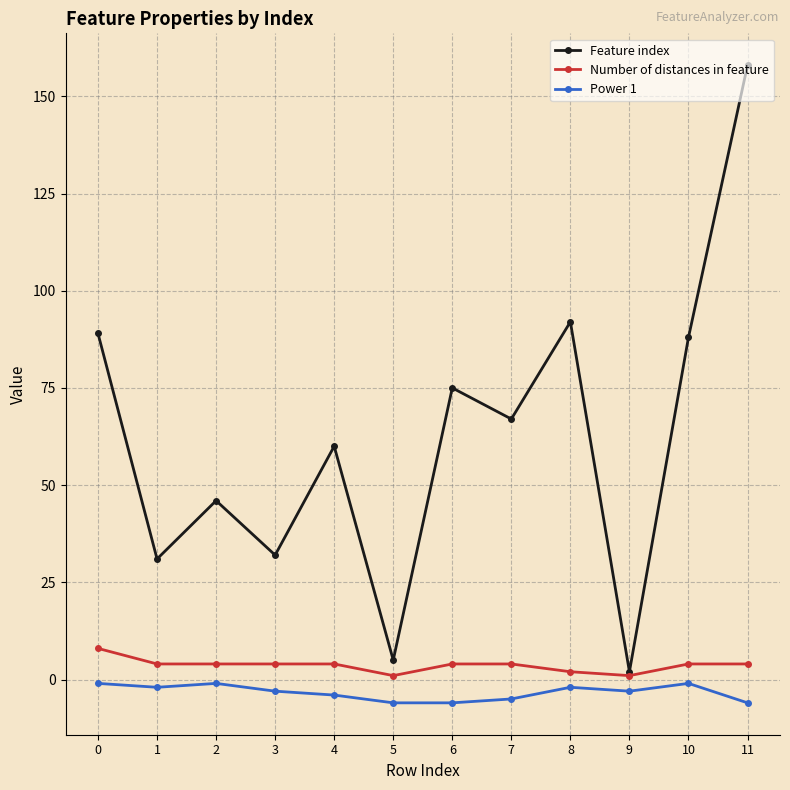

At how many categories does at least one series exceed 137?

1